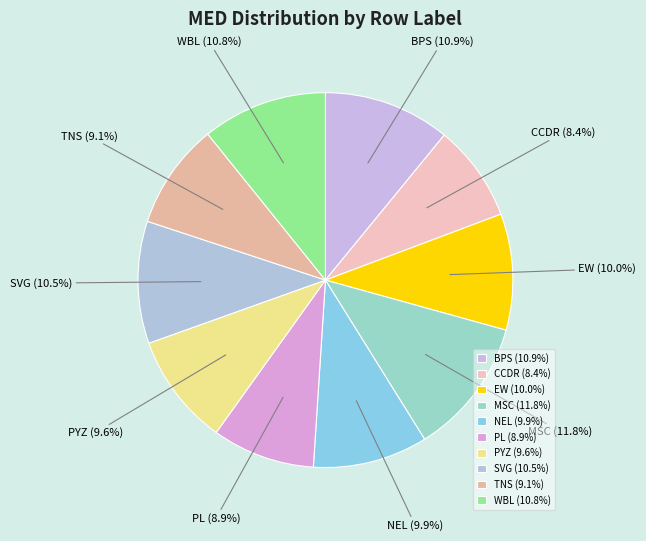

To the nearest percent, what is the average slice percentage?

10%